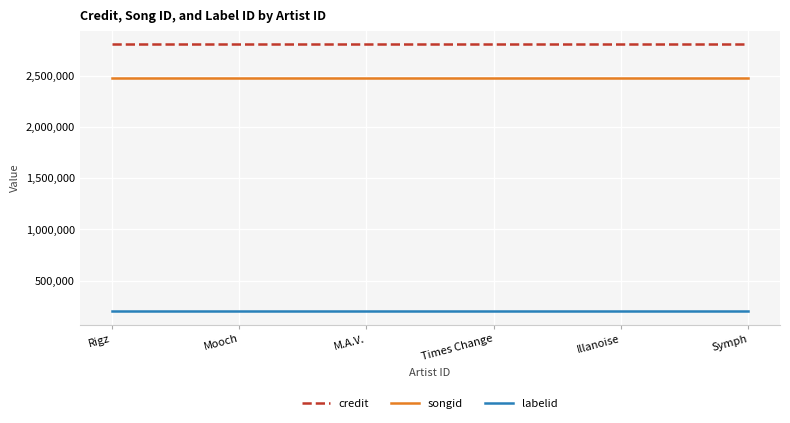

Reading right to left, transcribe all the data shown in this chart.

credit: 2805070	2805070	2805070	2805070	2805070	2805070
songid: 2480756	2480756	2480756	2480756	2480756	2480756
labelid: 202112	202112	202112	202112	202112	202112